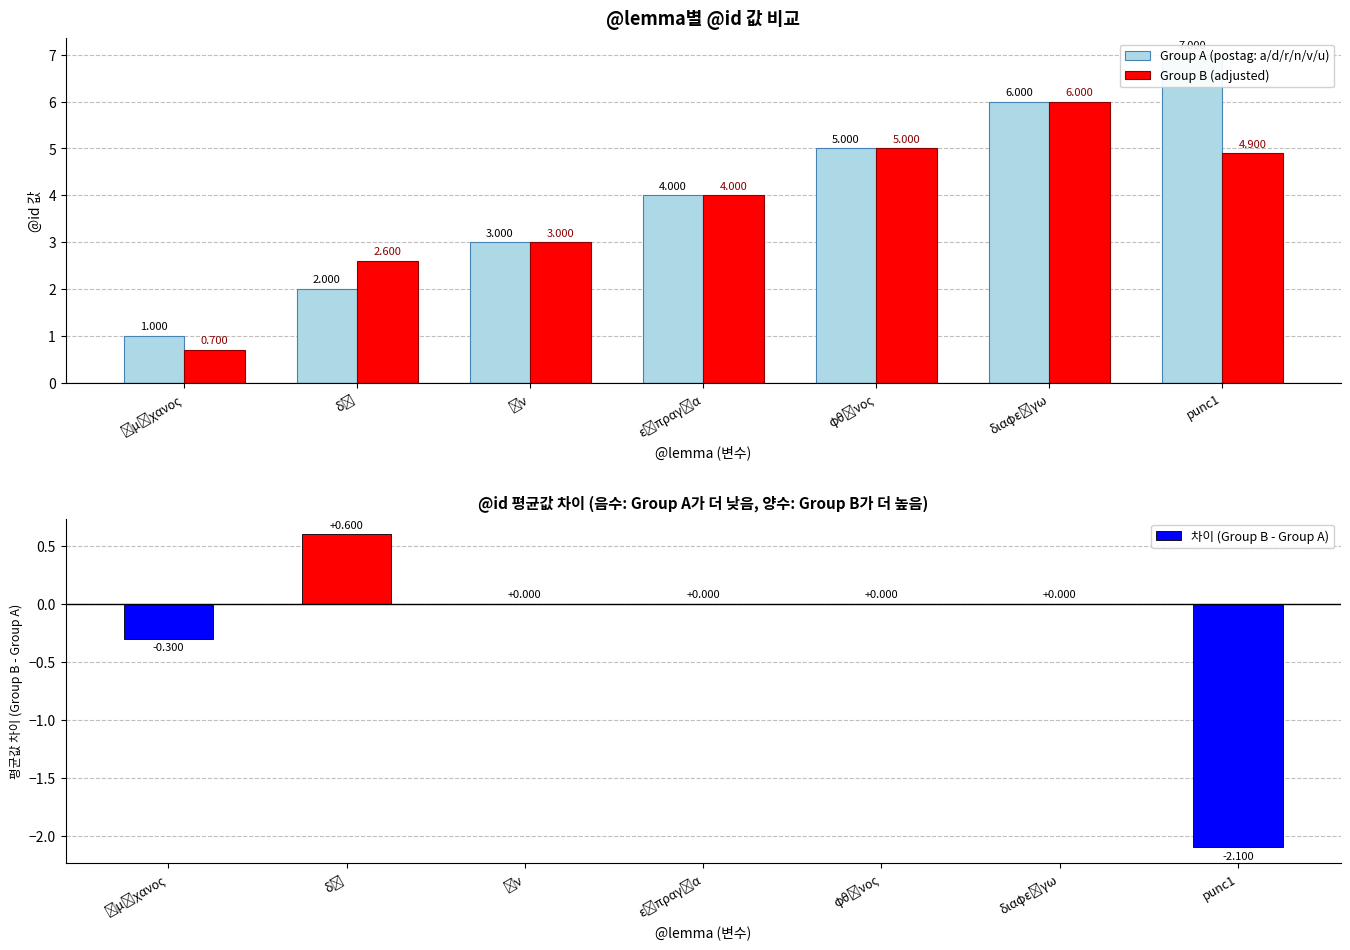

What is the average value of the Group A (postag: a/d/r/n/v/u) series?

4.0